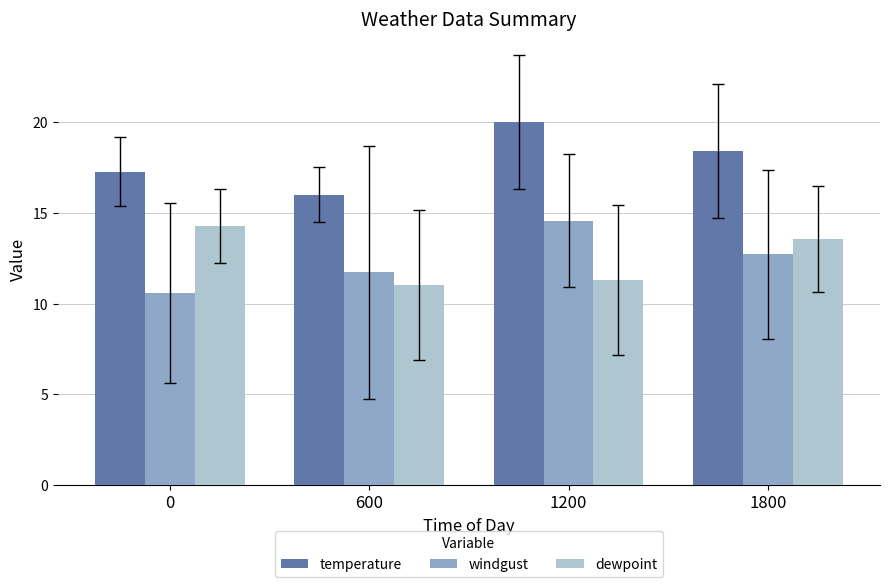

What are all the series names shown in the legend?

temperature, windgust, dewpoint